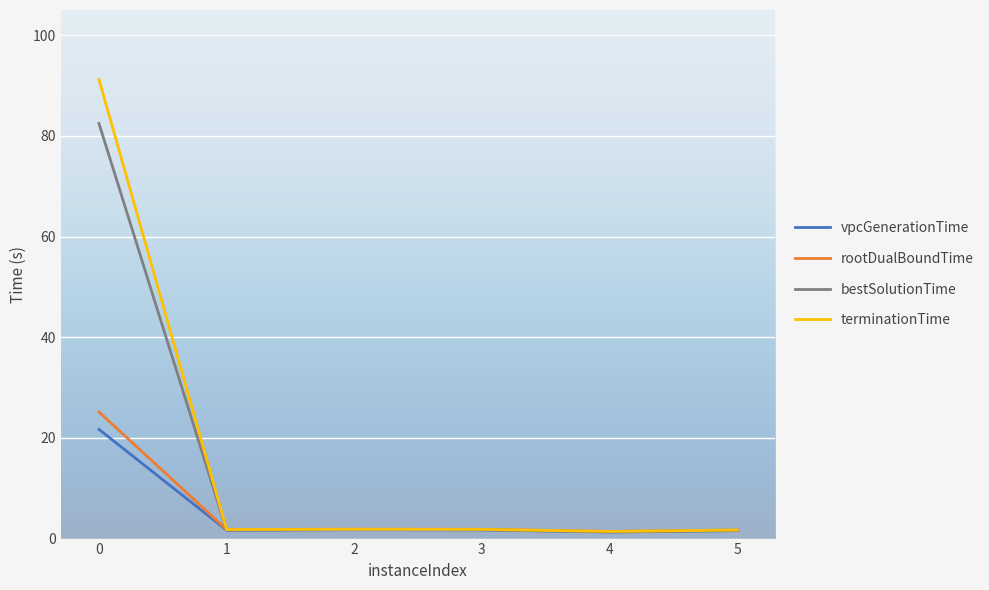

What is the maximum value shown in the chart?

91.2